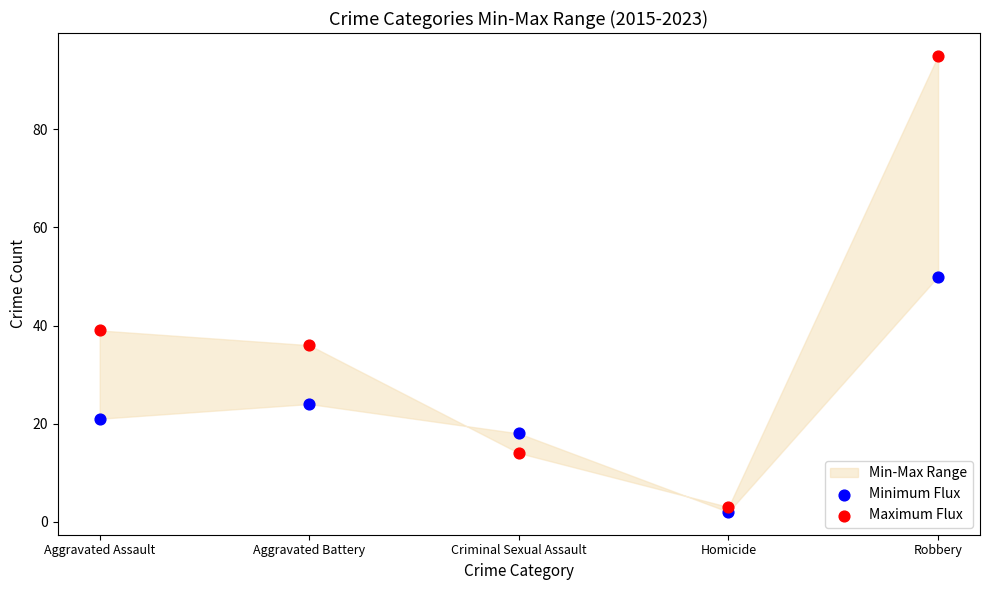

Which series has the largest Y range (max minus min)?

Maximum Flux